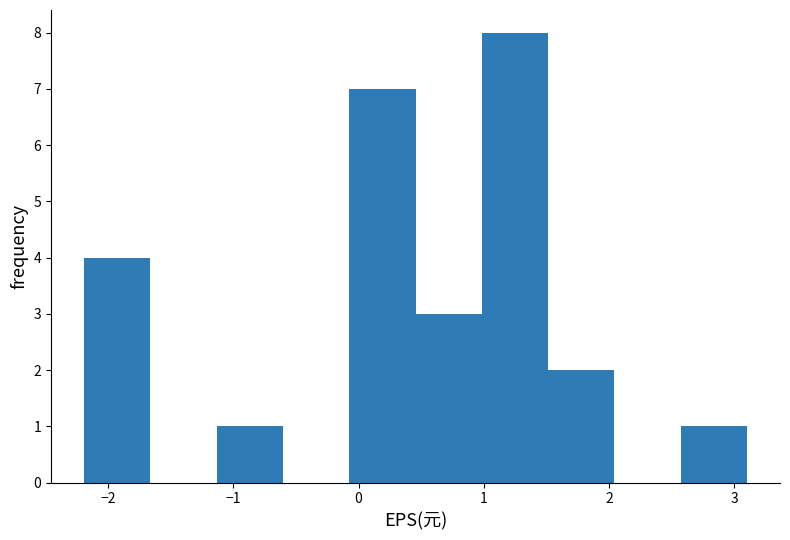

Reading left to right, list every bar in this chart as the range it spans on the x-axis followed by its height. Neither the bar edges nor the heights are printed on the chart, so give them approximately, as read against the axes.

-2.2 to -1.7: 4
-1.7 to -1.1: 0
-1.1 to -0.6: 1
-0.6 to -0.1: 0
-0.1 to 0.5: 7
0.5 to 1.0: 3
1.0 to 1.5: 8
1.5 to 2.0: 2
2.0 to 2.6: 0
2.6 to 3.1: 1